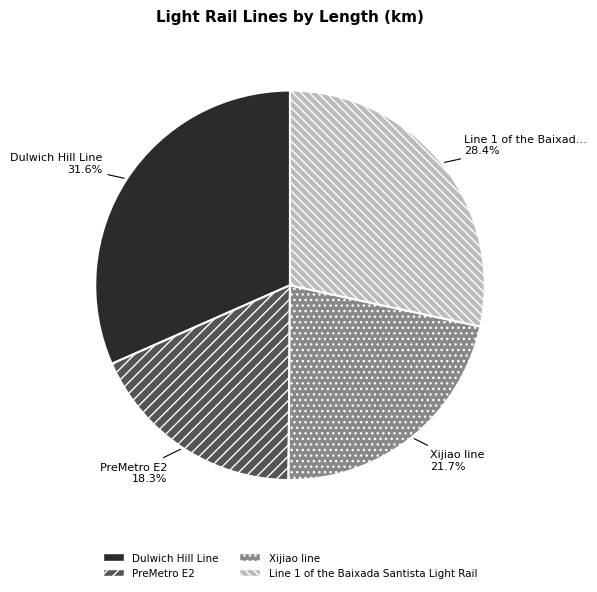

How many segments does this pie chart have?

4